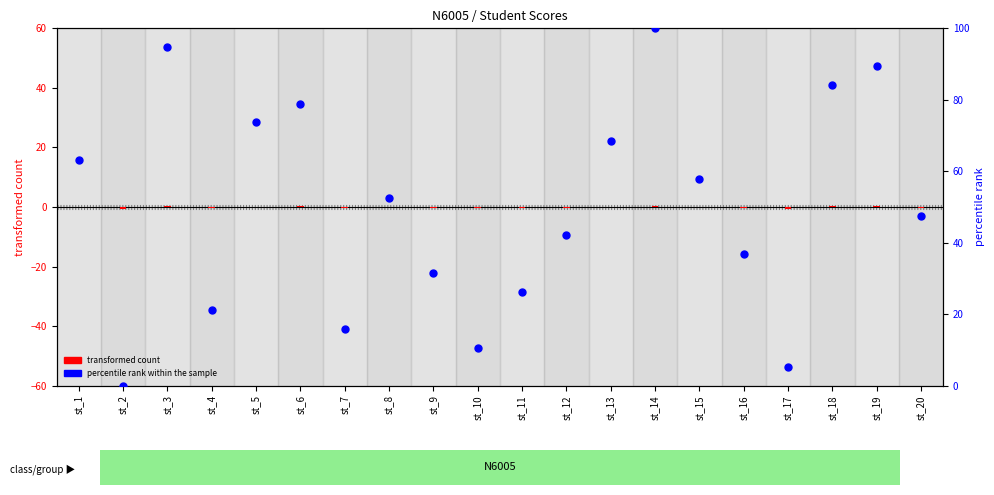

Which series has the largest total across all categories?

percentile rank within the sample